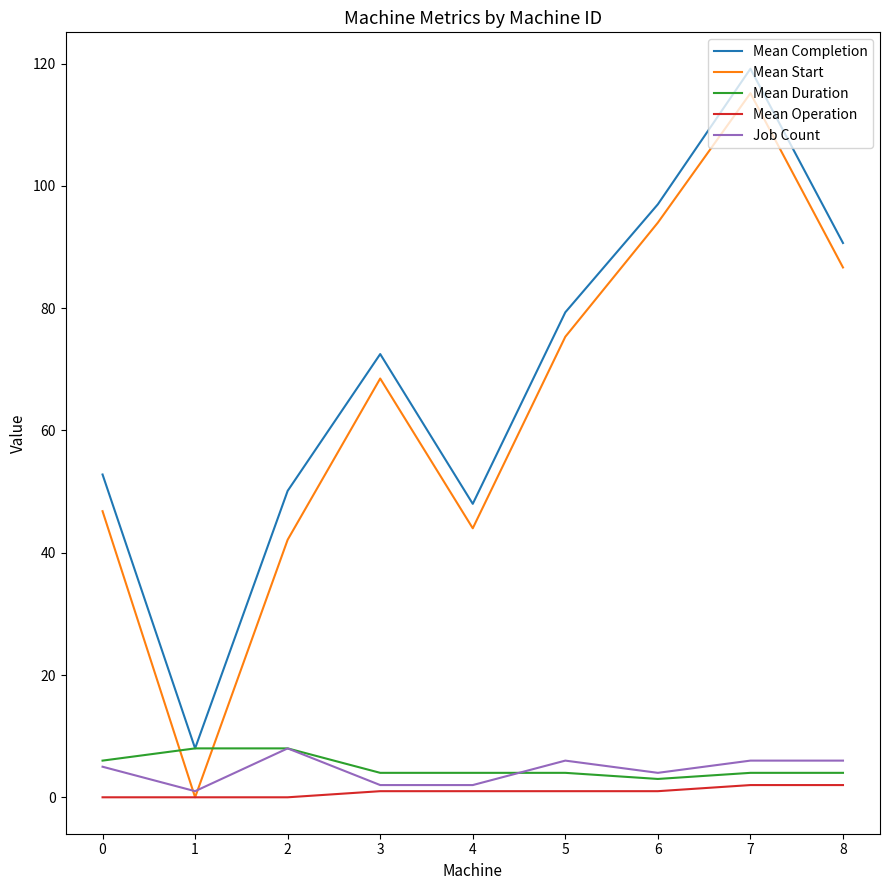

True or false: Mean Completion and Mean Operation intersect in this chart.

False